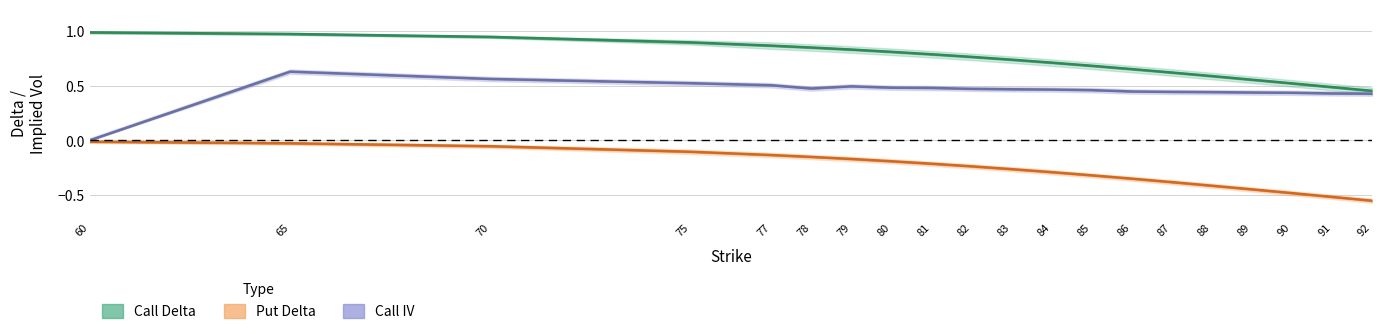

Count the Call IV (Forecast) values in the range 0 to 1.

20